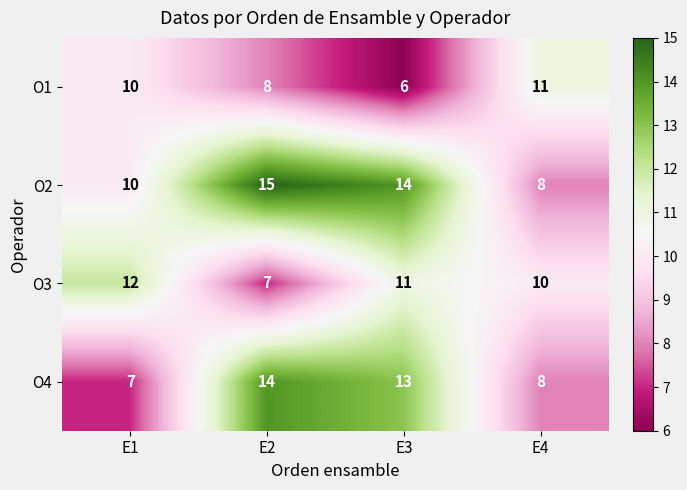

Which category has the highest value in the O3 series?

E1